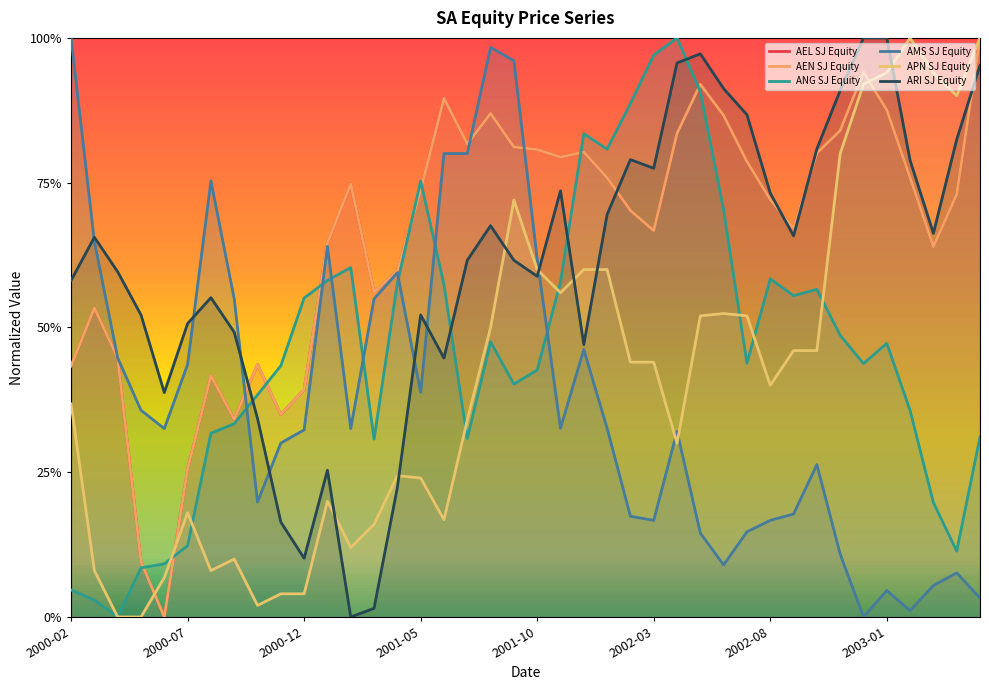

Between 2003-03 and 2002-04, which is larger?

2002-04